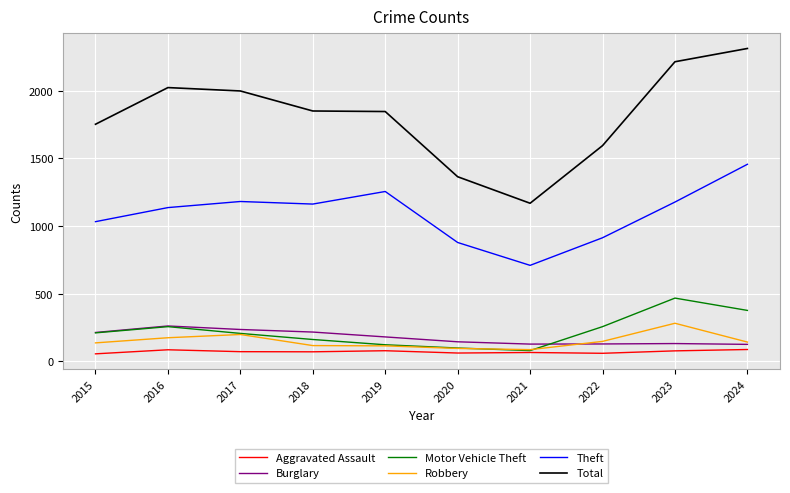

How many lines are shown in the chart?

6